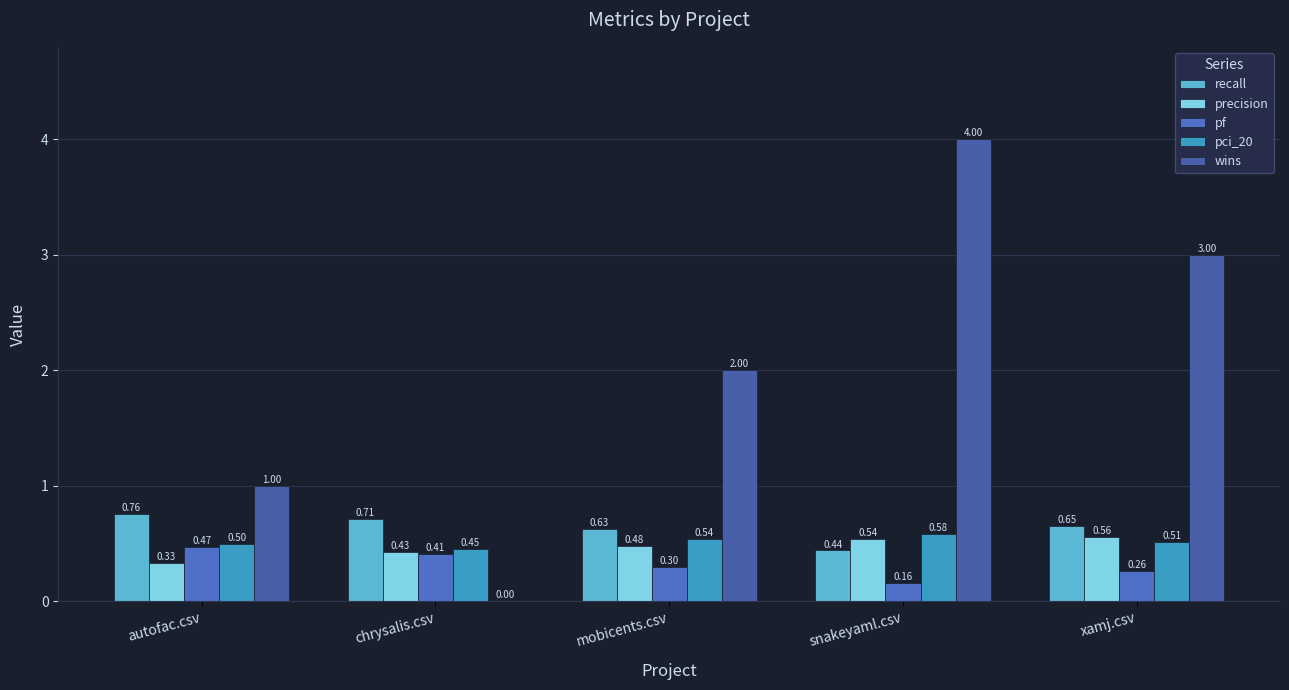

Are the bars horizontal?

No